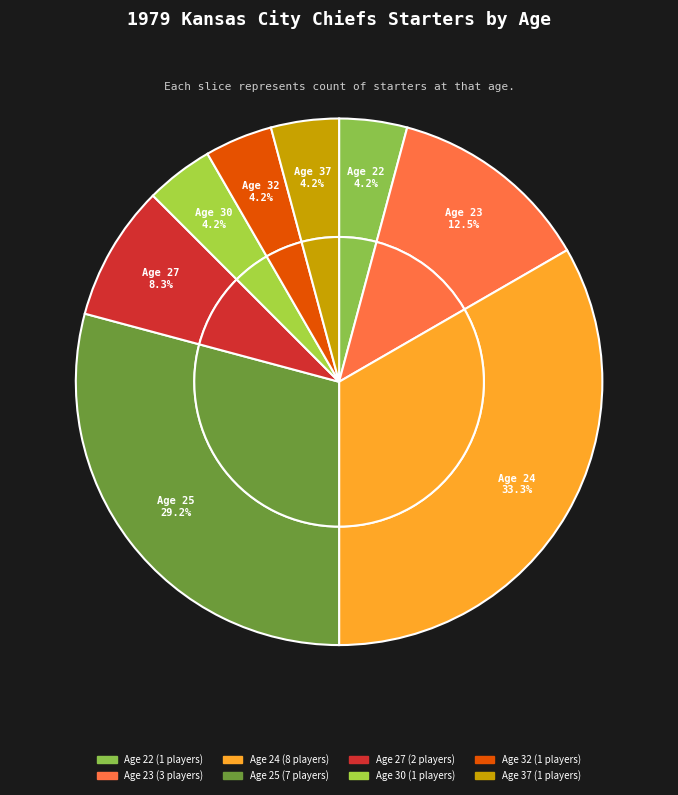

Count the number of slices in the pie.

8